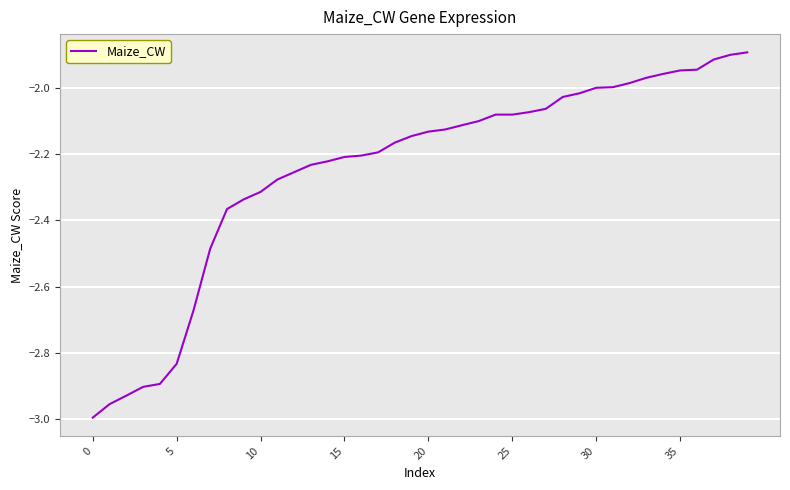

What is the difference between the maximum and minimum values?

1.1